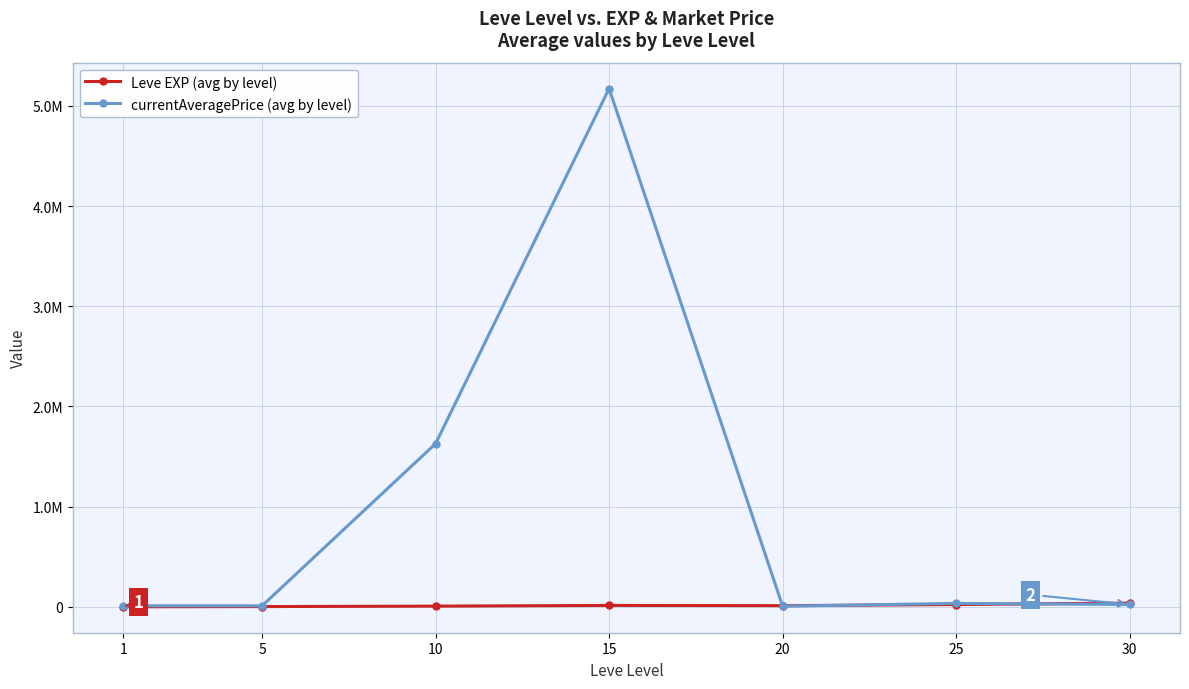

Rank the categories by Leve EXP (avg by level) value from lowest to highest.

1, 5, 10, 20, 15, 25, 30